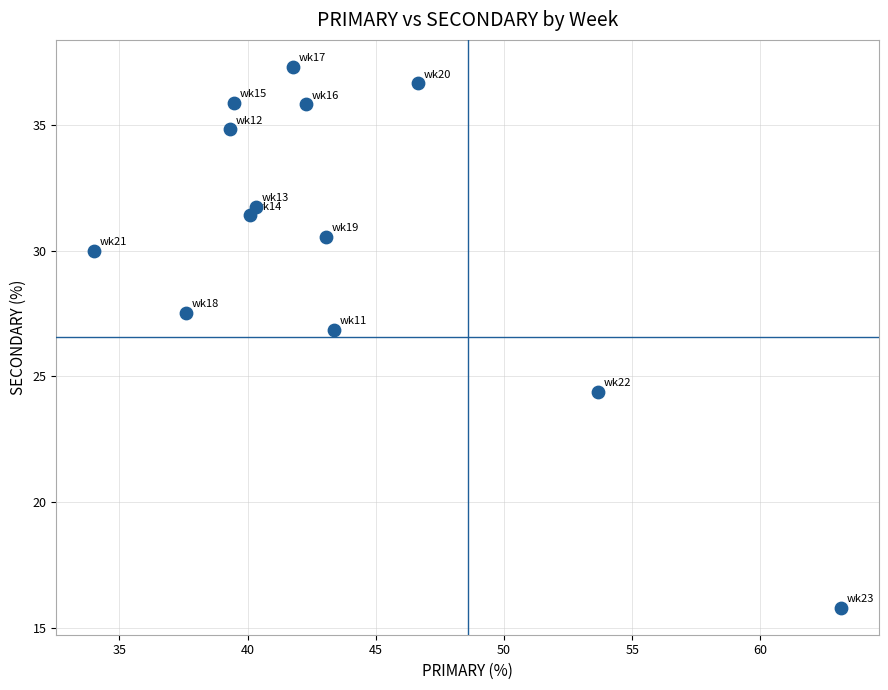

What is the range of X values (max minus min)?

29.2